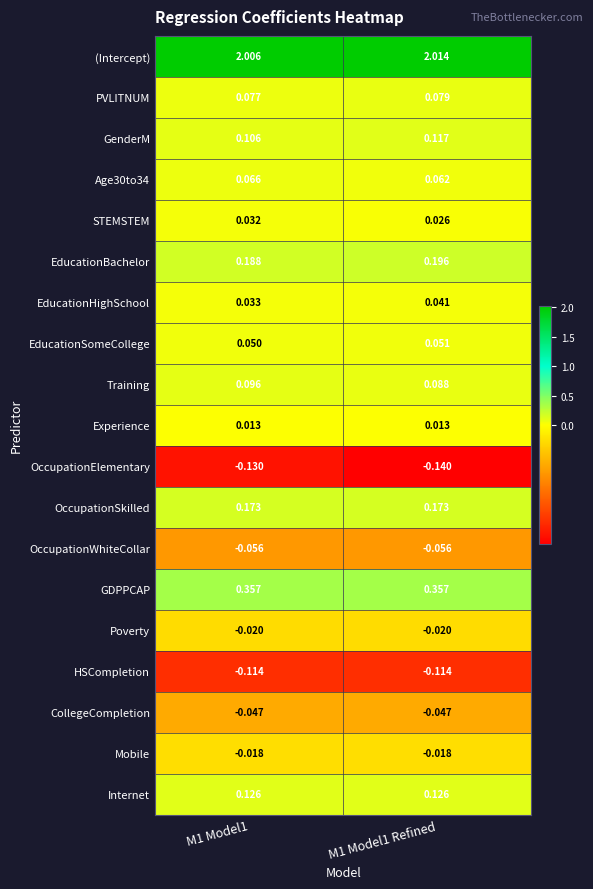

Rank the series by their maximum value, from highest to lowest.

(Intercept), GDPPCAP, EducationBachelor, OccupationSkilled, Internet, GenderM, Training, PVLITNUM, Age30to34, EducationSomeCollege, EducationHighSchool, STEMSTEM, Experience, Mobile, Poverty, CollegeCompletion, OccupationWhiteCollar, HSCompletion, OccupationElementary